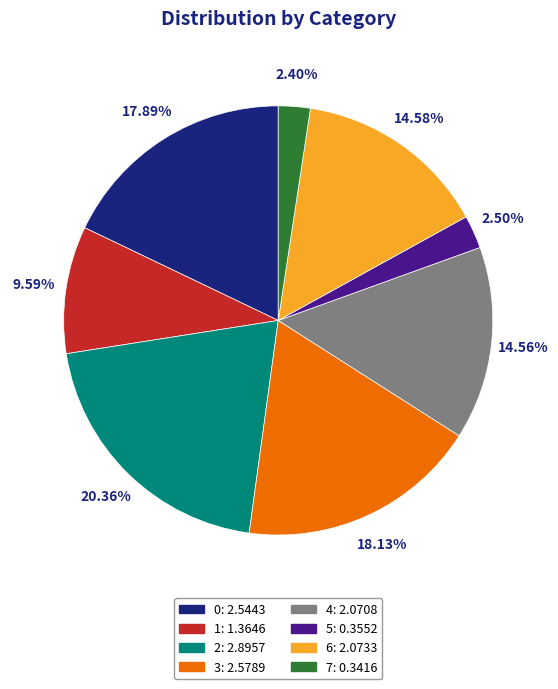

Do 0 and 7 together represent more than half of the pie?

No